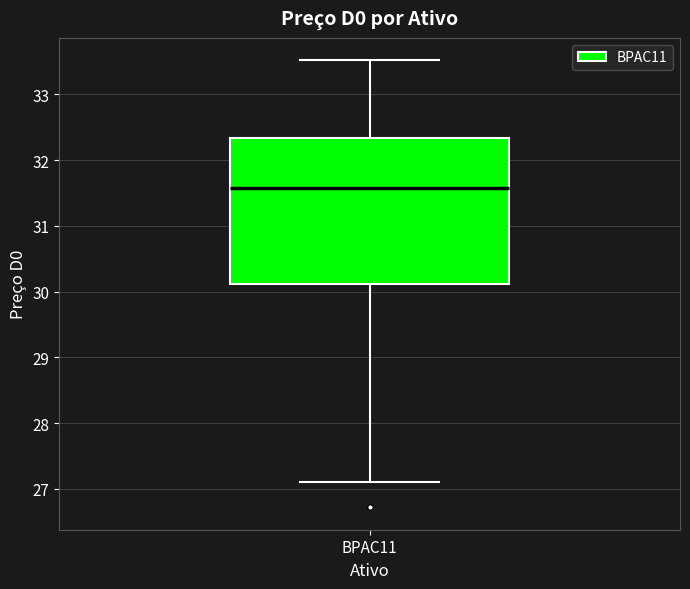

Transcribe this box plot: give where the median line is, the range the box spans, and where the two whiskers end, as read against the y-axis. The values are not printed on the chart, so give them approximately, as read against the axis.

median 31.6, box 30.1 to 32.3, whiskers 27.1 to 33.5